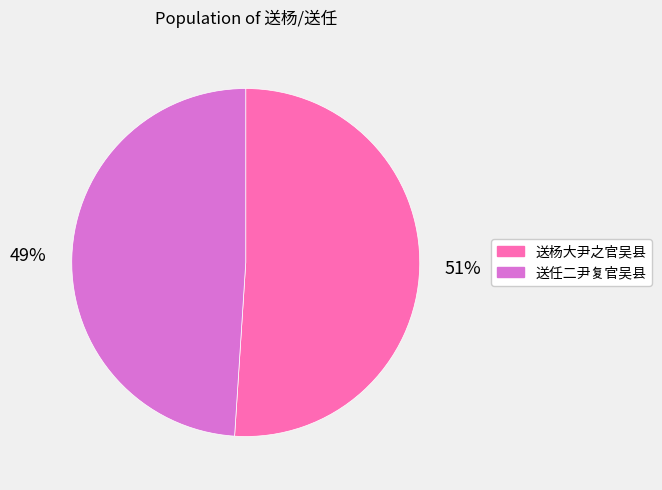

Approximately how many times larger is the value at 送杨大尹之官吴县 compared to 送任二尹复官吴县?

1.0